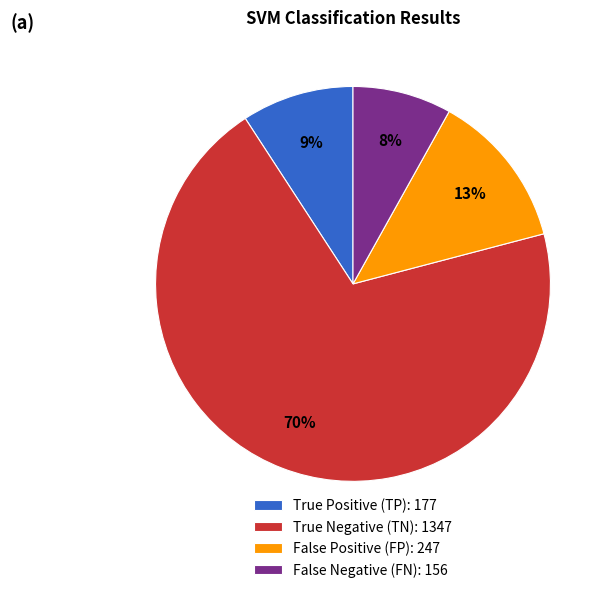

True or false: False Positive (FP): 247 accounts for 13% of the total.

True